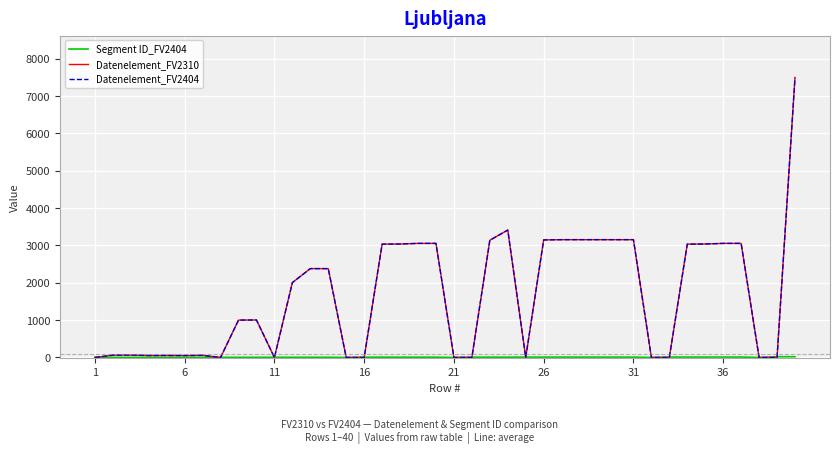

Does the chart have visible grid lines?

Yes